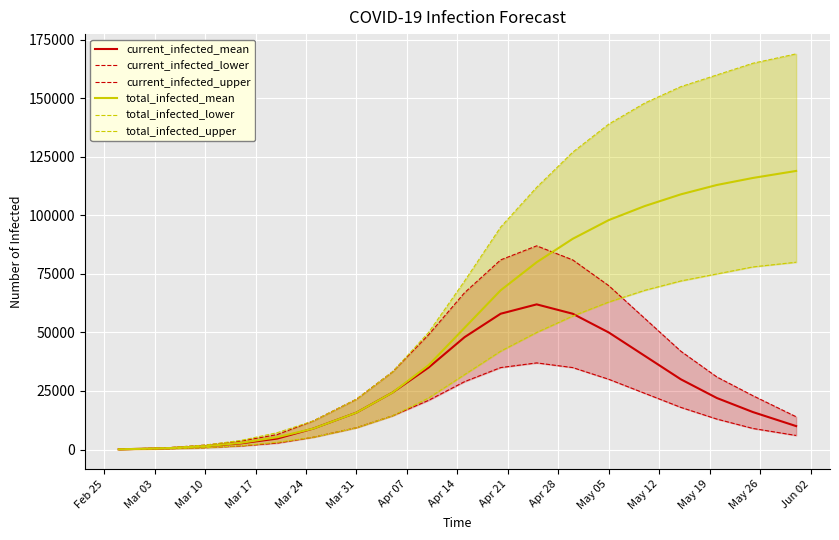

What are all the series names shown in the legend?

current_infected_mean, current_infected_lower, current_infected_upper, total_infected_mean, total_infected_lower, total_infected_upper